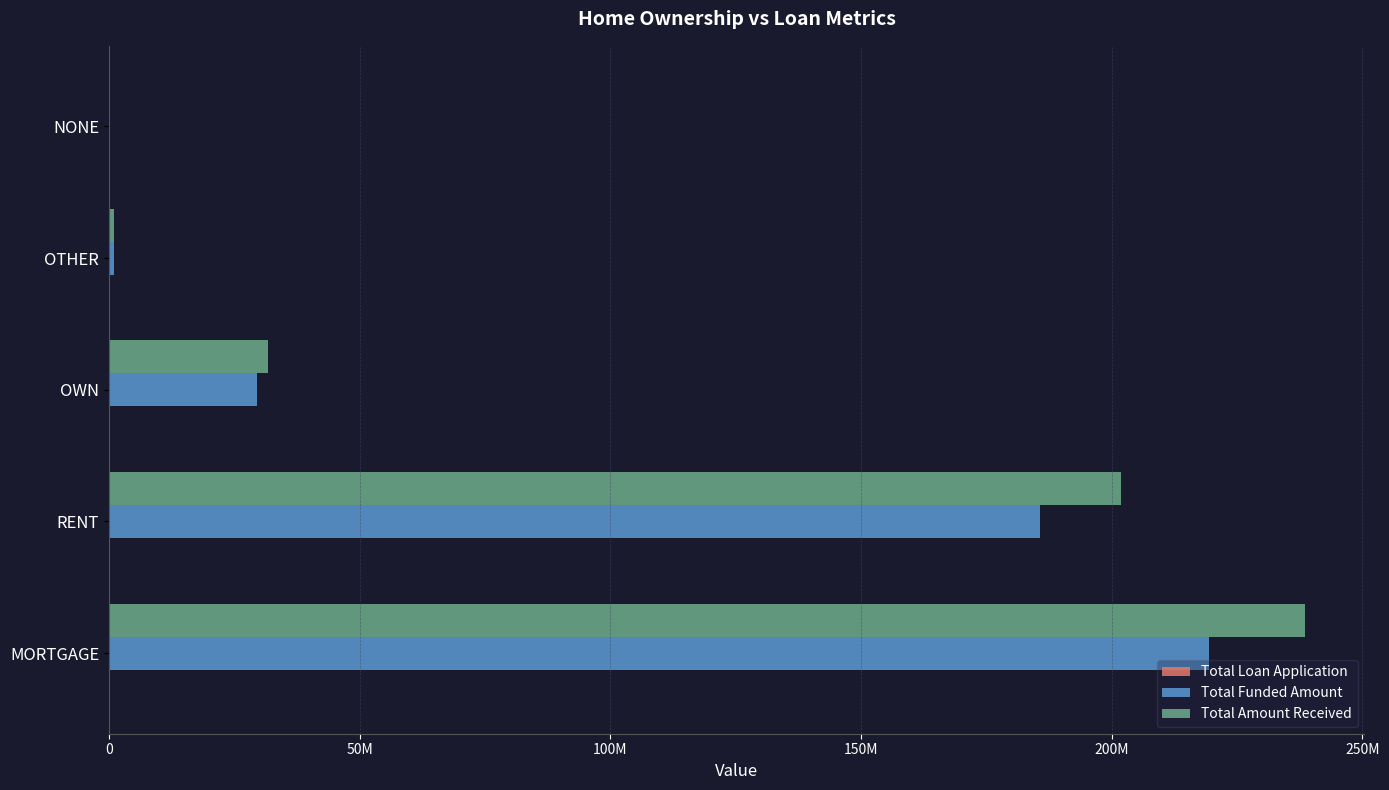

What is the value of the Total Funded Amount bar at the 1st from the left?

219329150